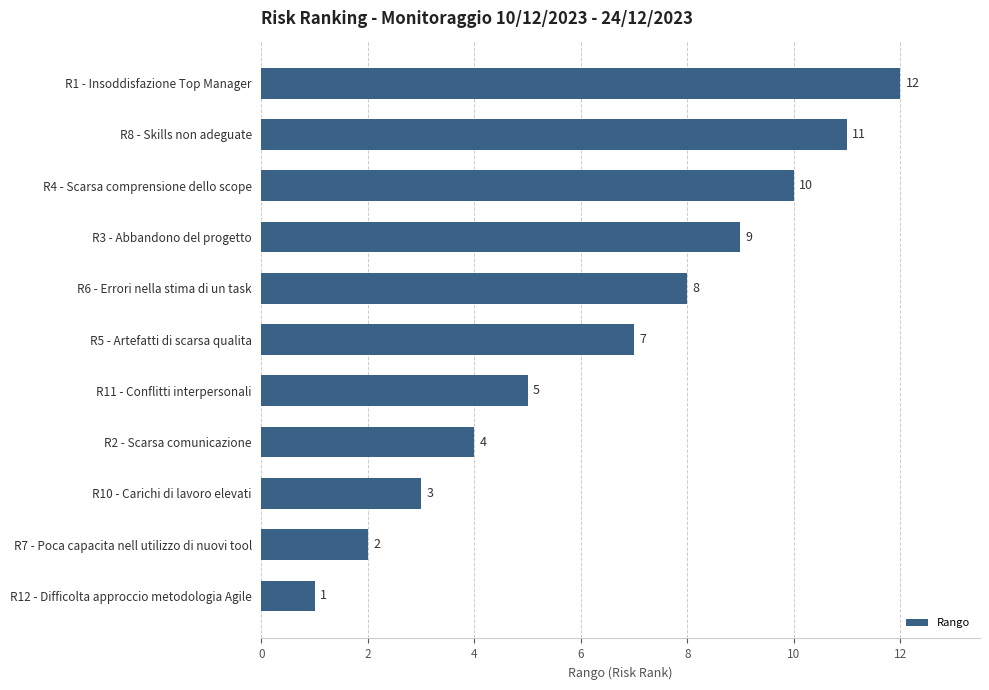

List the labels in order of value, largest first.

R1 - Insoddisfazione Top Manager, R8 - Skills non adeguate, R4 - Scarsa comprensione dello scope, R3 - Abbandono del progetto, R6 - Errori nella stima di un task, R5 - Artefatti di scarsa qualita, R11 - Conflitti interpersonali, R2 - Scarsa comunicazione, R10 - Carichi di lavoro elevati, R7 - Poca capacita nell utilizzo di nuovi tool, R12 - Difficolta approccio metodologia Agile